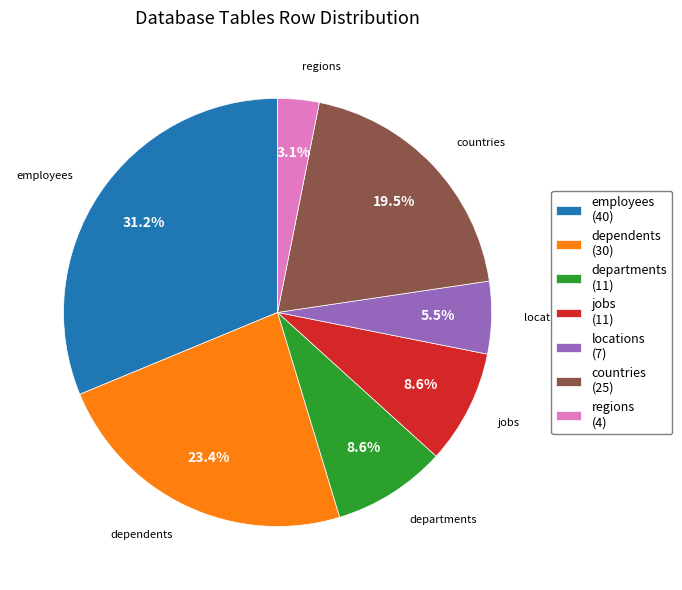

Which slice is the largest?

employees